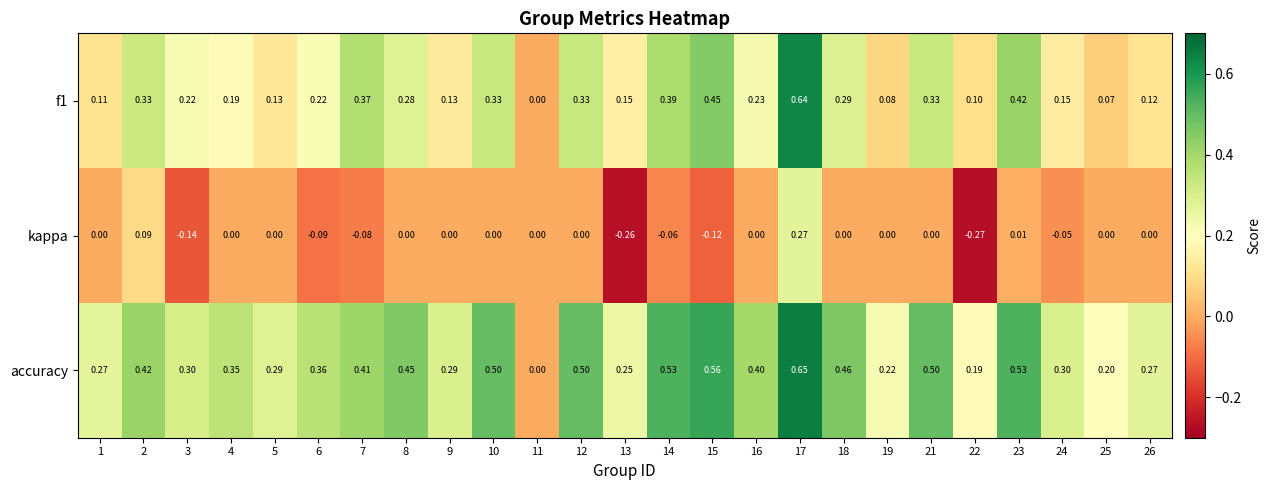

How many data points does each series have?

25